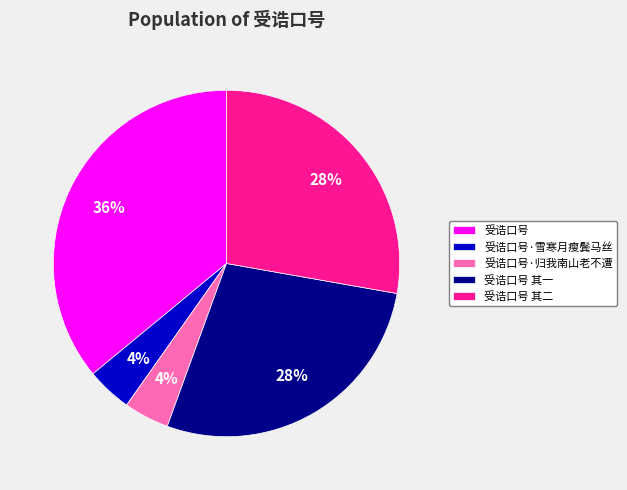

How many segments does this pie chart have?

5